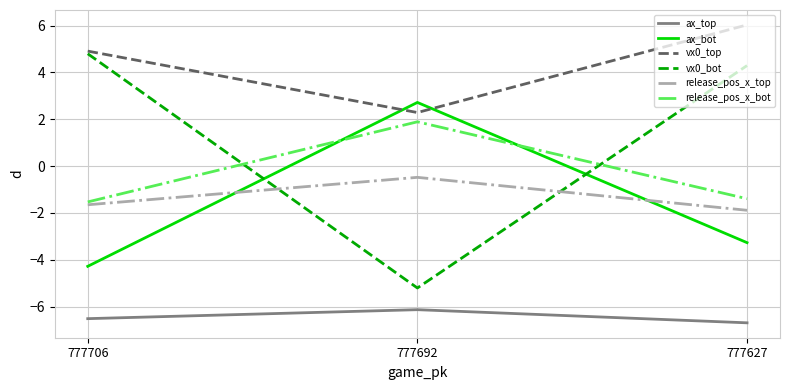

Rank the series by their maximum value, from lowest to highest.

ax_top, release_pos_x_top, release_pos_x_bot, ax_bot, vx0_bot, vx0_top